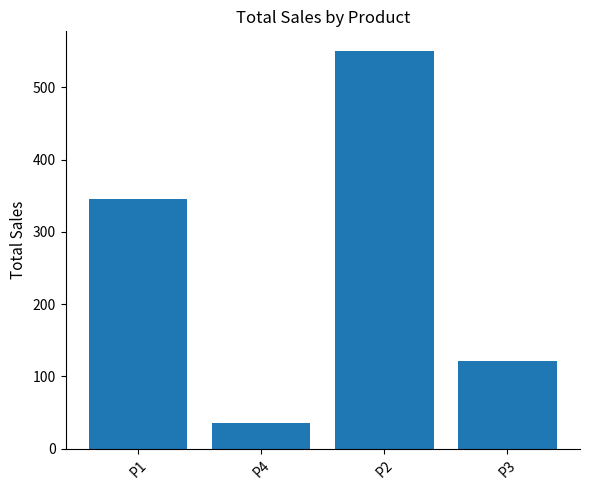

The chart shows a value of 55.6 at P3. True or false?

False